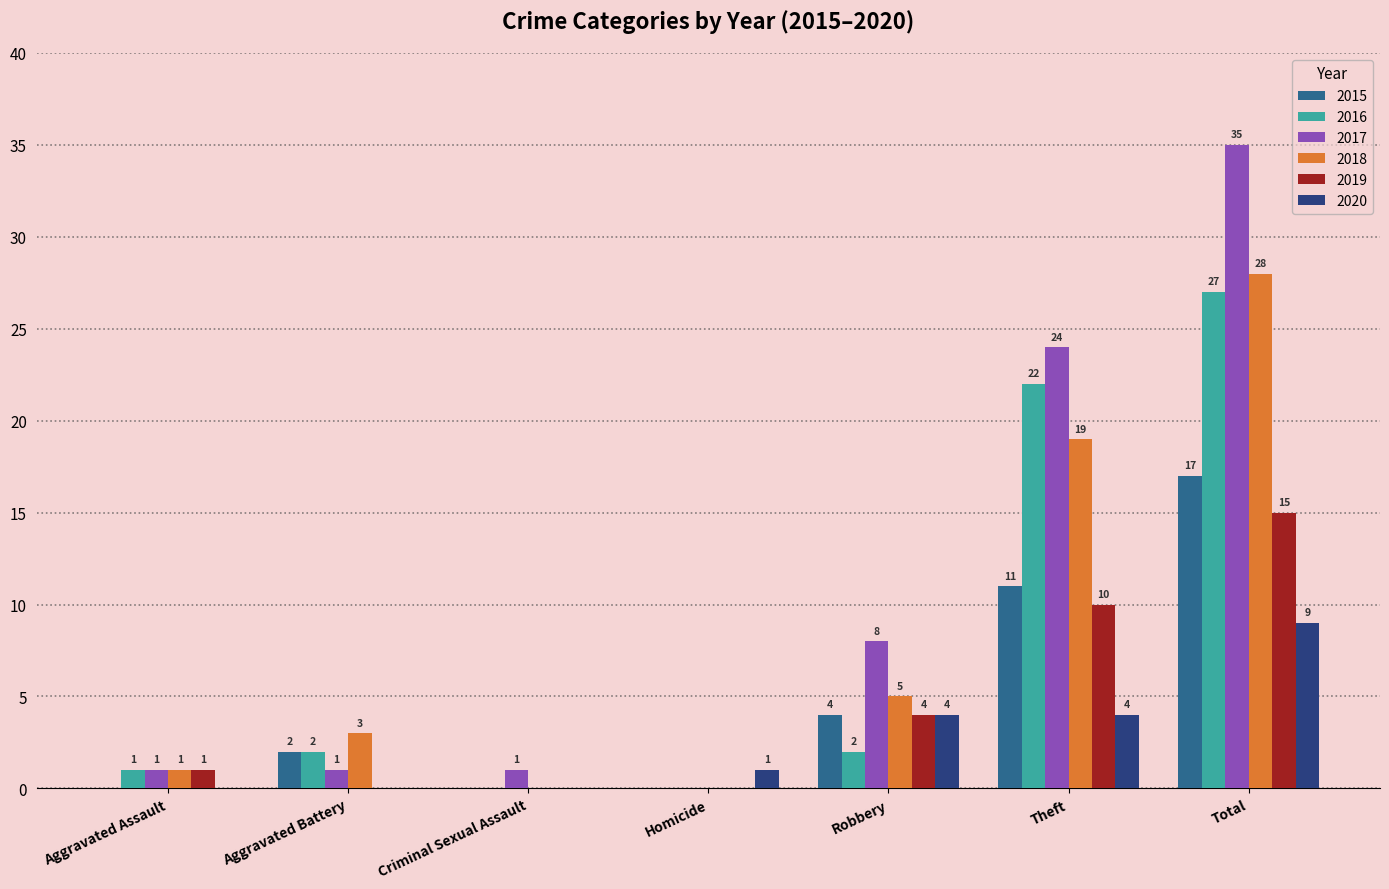

Between Criminal Sexual Assault and Robbery, which series saw the biggest shift?

2017